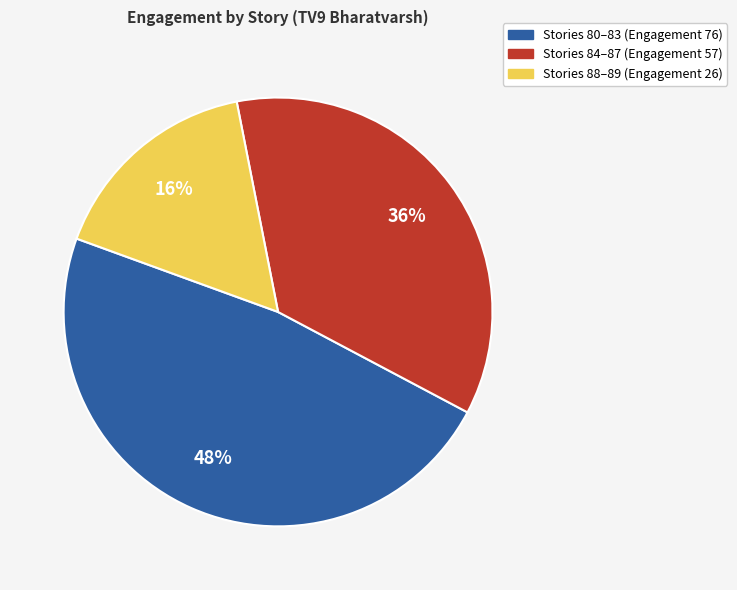

Does any single category account for the majority?

No